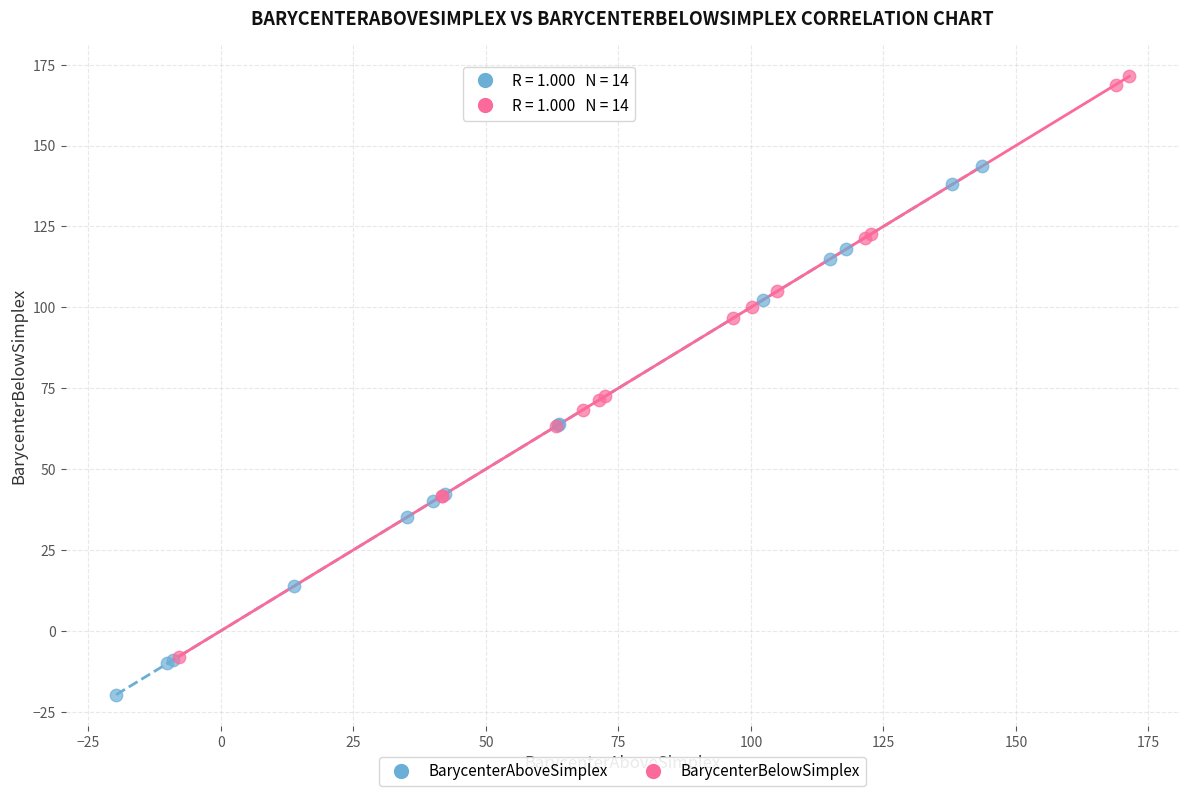

Which series has the widest spread of Y values?

BarycenterBelowSimplex